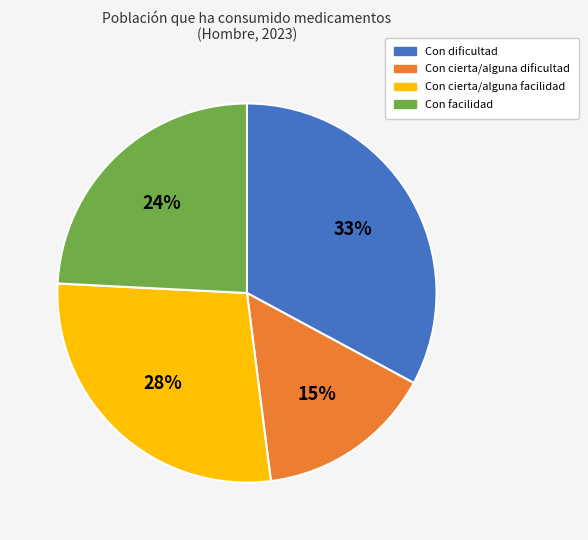

To the nearest percent, what portion does Con dificultad represent?

33%